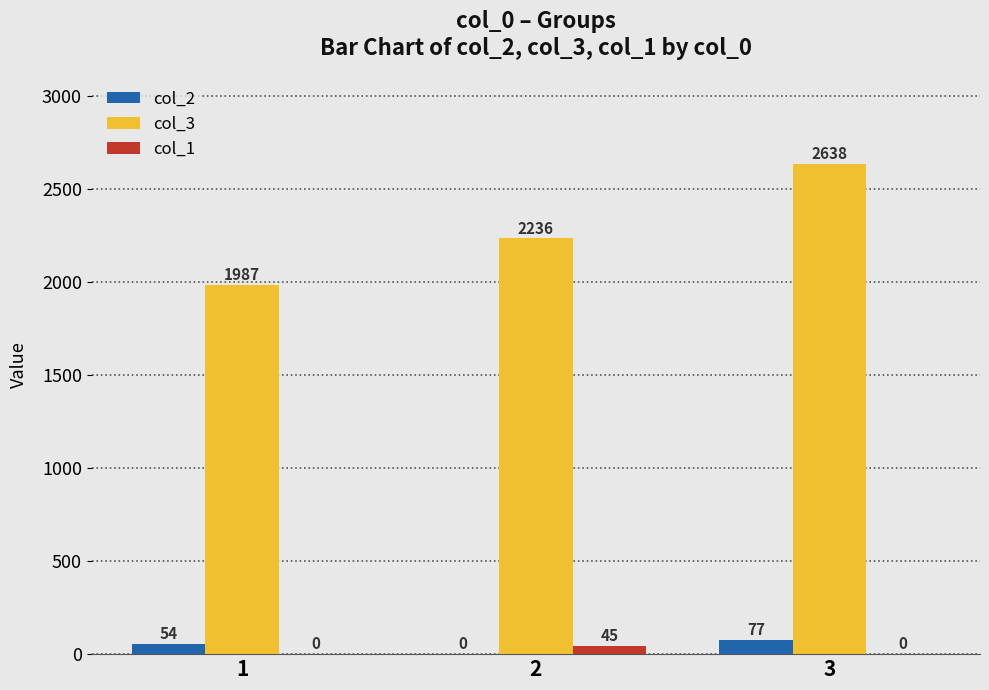

What is the maximum value shown in the chart?

2638